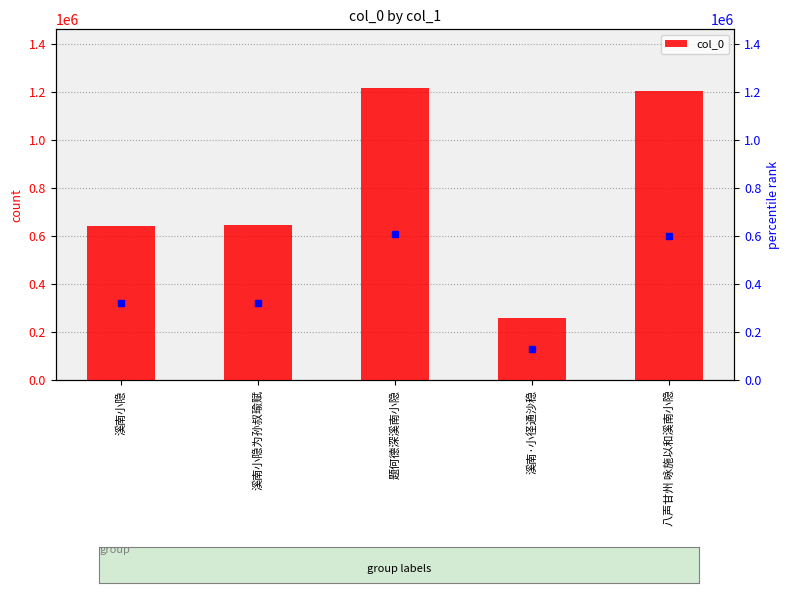

Which label corresponds to the smallest value in the chart?

溪南·小径通沙稳